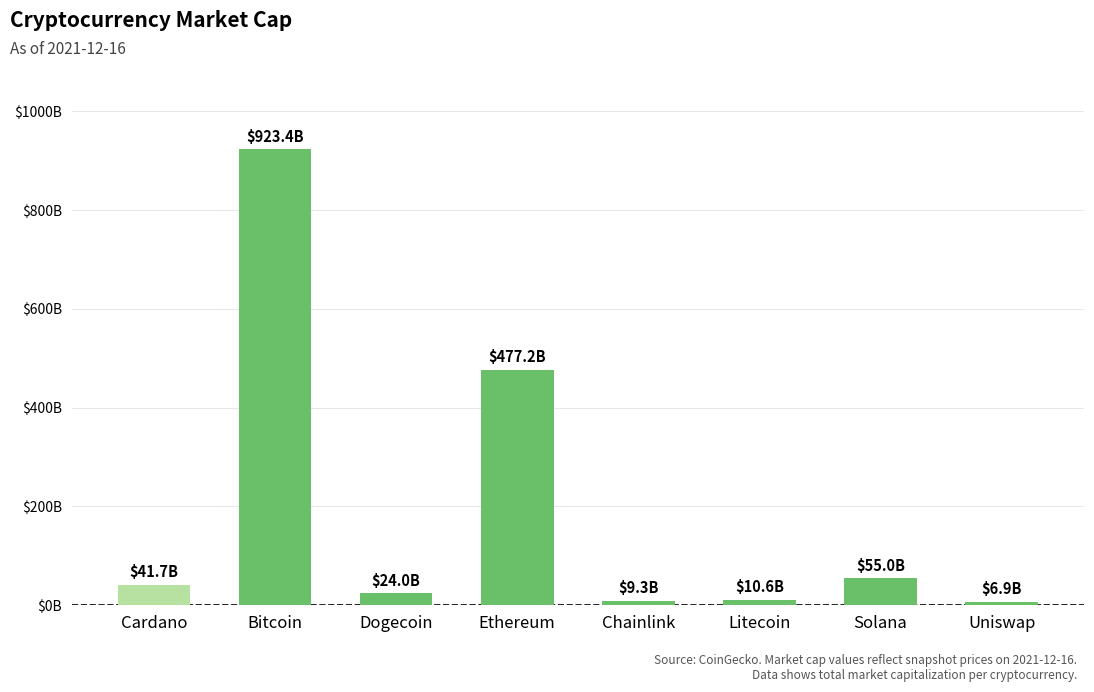

List the labels in order of value, smallest first.

Uniswap, Chainlink, Litecoin, Dogecoin, Cardano, Solana, Ethereum, Bitcoin